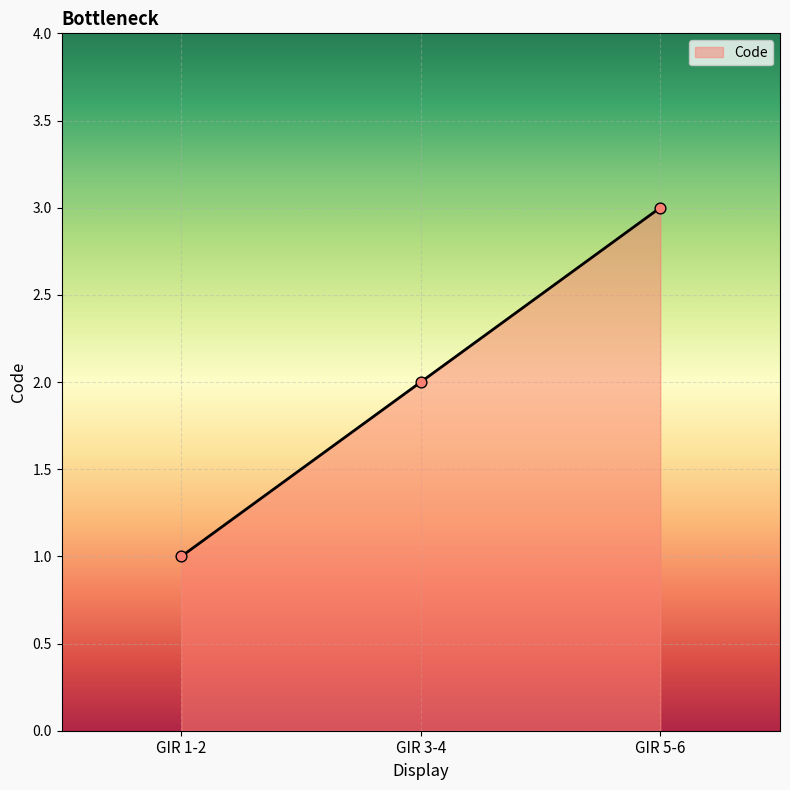

Approximately how many times larger is the value at GIR 1-2 compared to GIR 3-4?

0.5